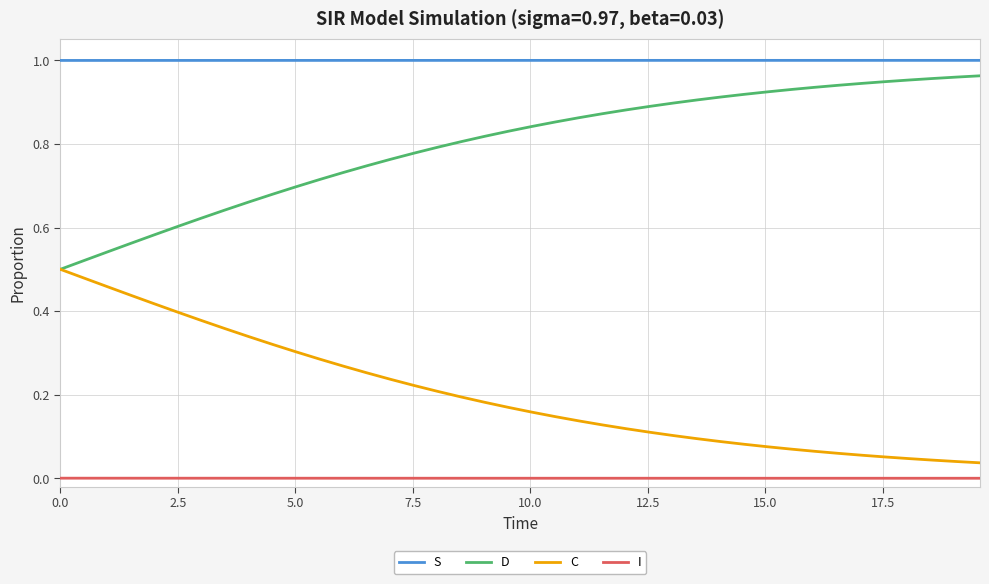

Count the number of data series in this chart.

4